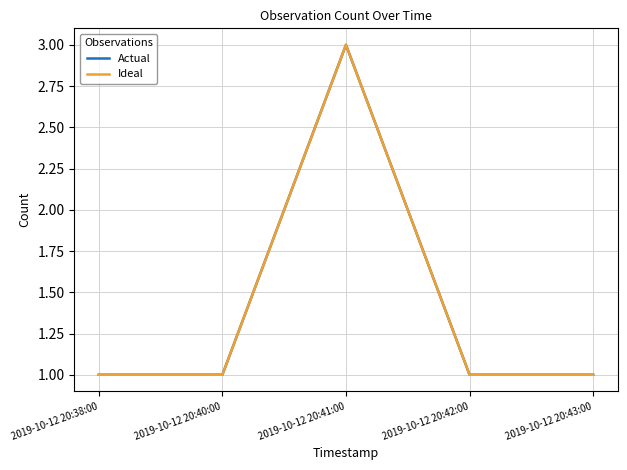

What is the label of the 3rd point from the left?

2019-10-12 20:41:00